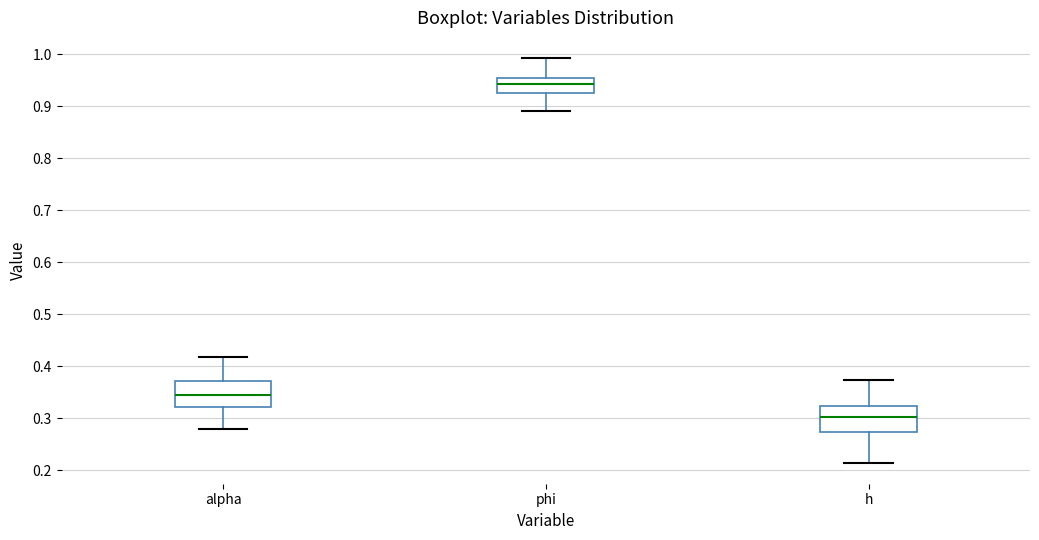

Reading left to right, read every box against the y-axis: the position of its median line, the range the box covers, and the ends of its whiskers. The values are not printed on the chart, so give them approximately, as read against the axis.

alpha: median 0.34, box 0.32 to 0.37, whiskers 0.28 to 0.42
phi: median 0.94, box 0.92 to 0.95, whiskers 0.89 to 0.99
h: median 0.30, box 0.27 to 0.32, whiskers 0.21 to 0.37